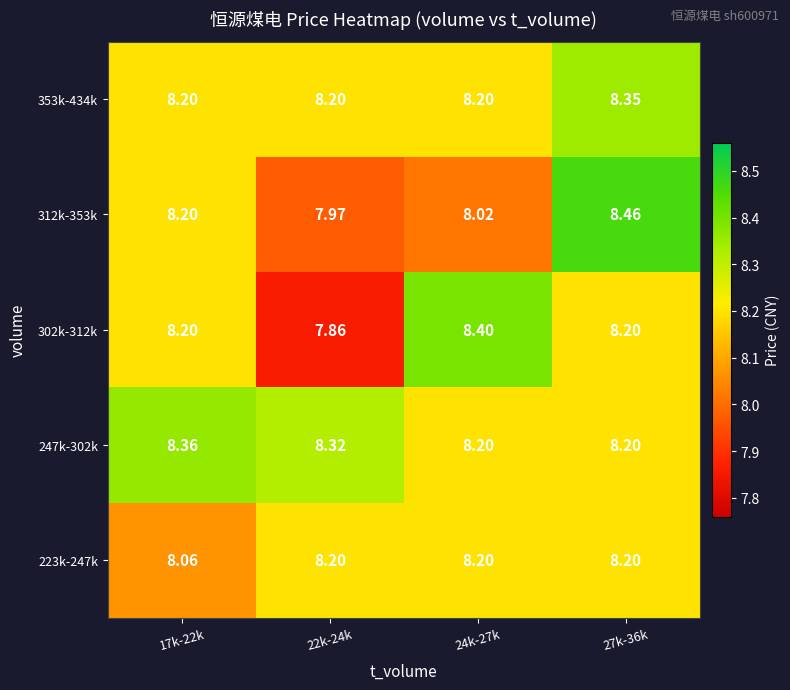

At which category does the chart reach its peak across all series?

27k-36k